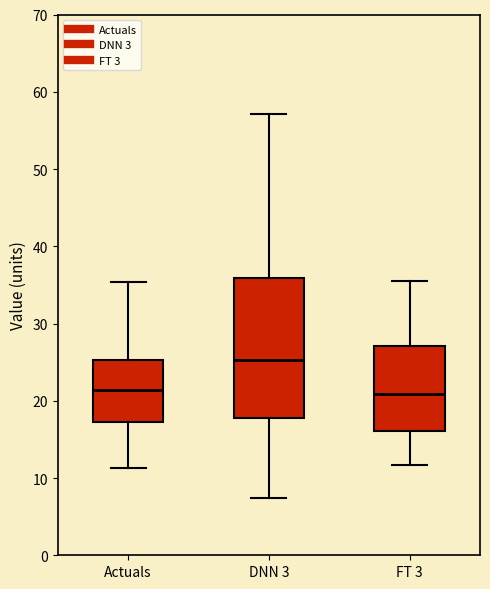

Comparing the boxes themselves (not the whiskers), which one is the tallest?

DNN 3